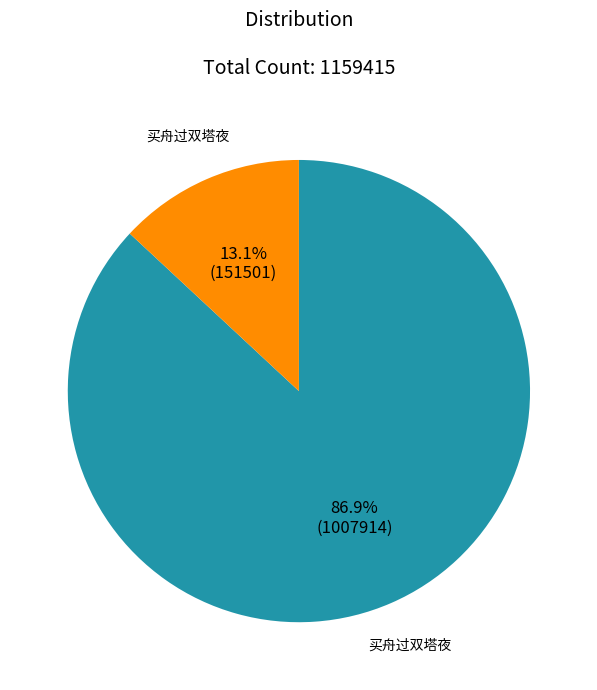

Is there any slice that represents more than half of the pie?

Yes